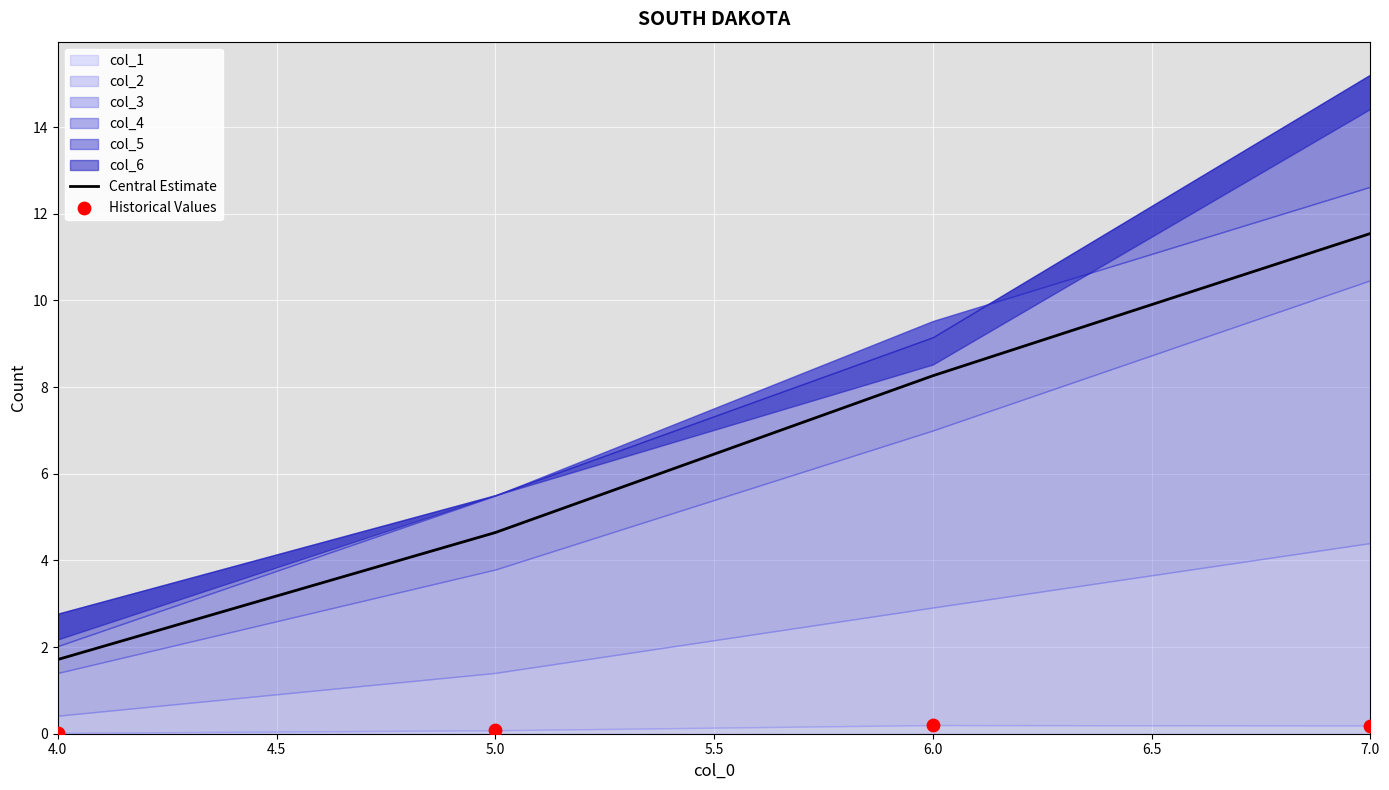

Which series reaches the minimum Y coordinate?

Historical Values